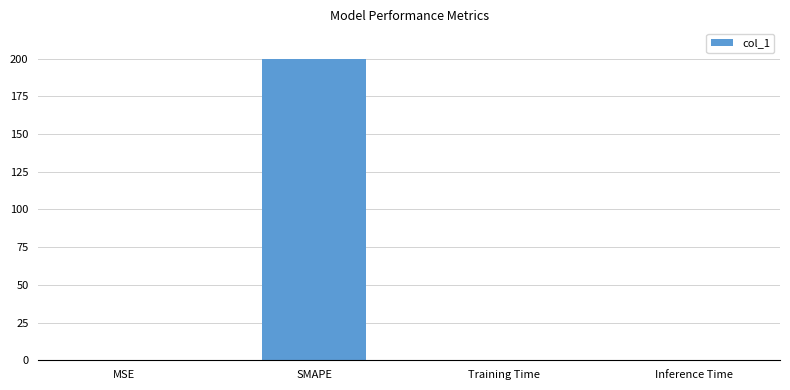

What value does the data have at SMAPE?

200.0